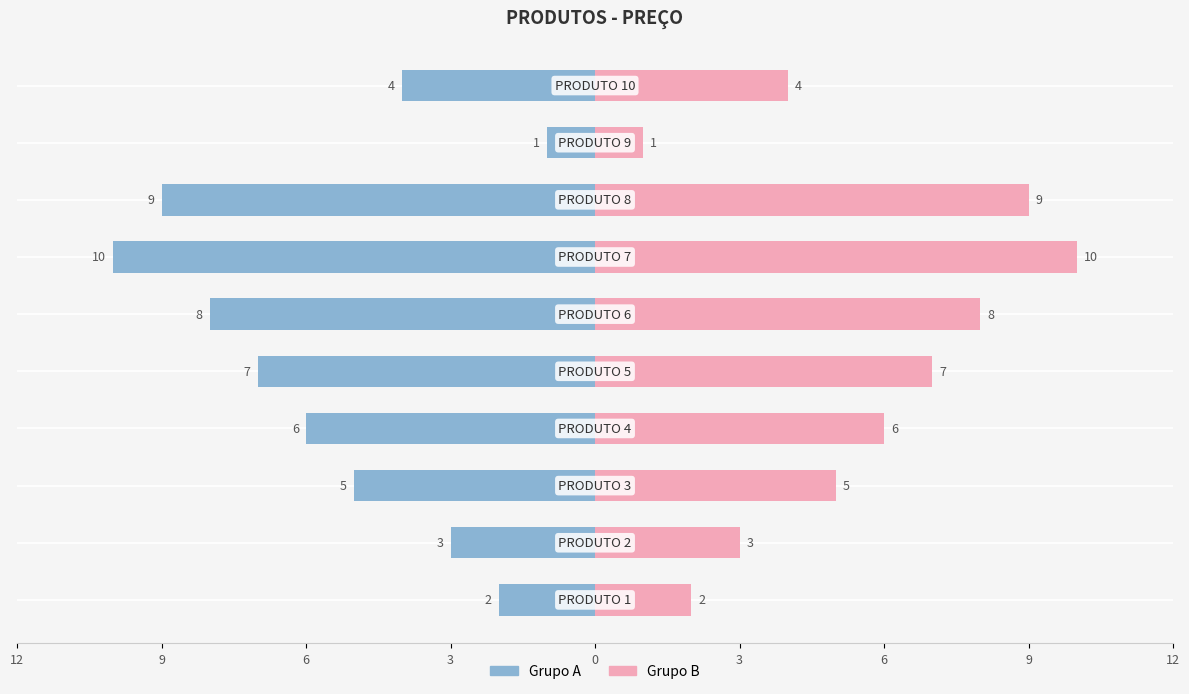

List the series in order of their peak value, lowest first.

PREÇO (left), PREÇO (right)